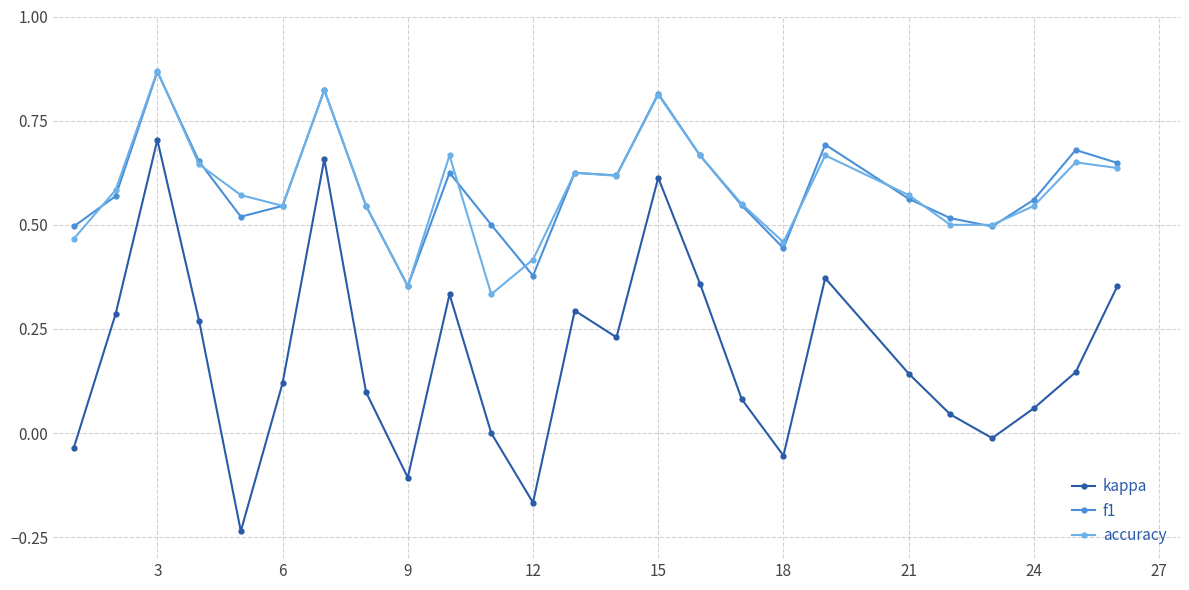

In kappa, how many points are higher than both neighbors (excluding endpoints)?

6